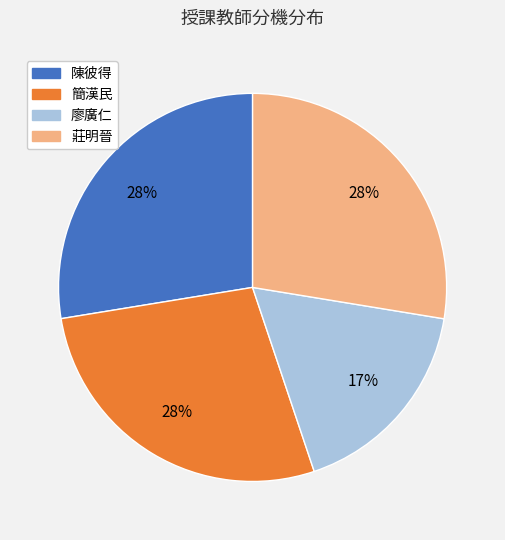

Count the number of slices in the pie.

4